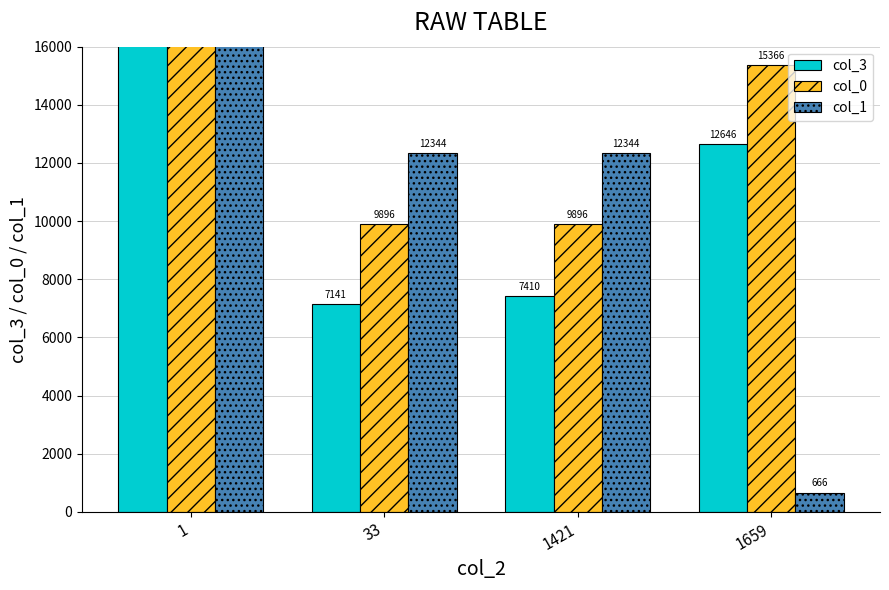

Rank the categories by col_1 value from highest to lowest.

1, 33, 1421, 1659